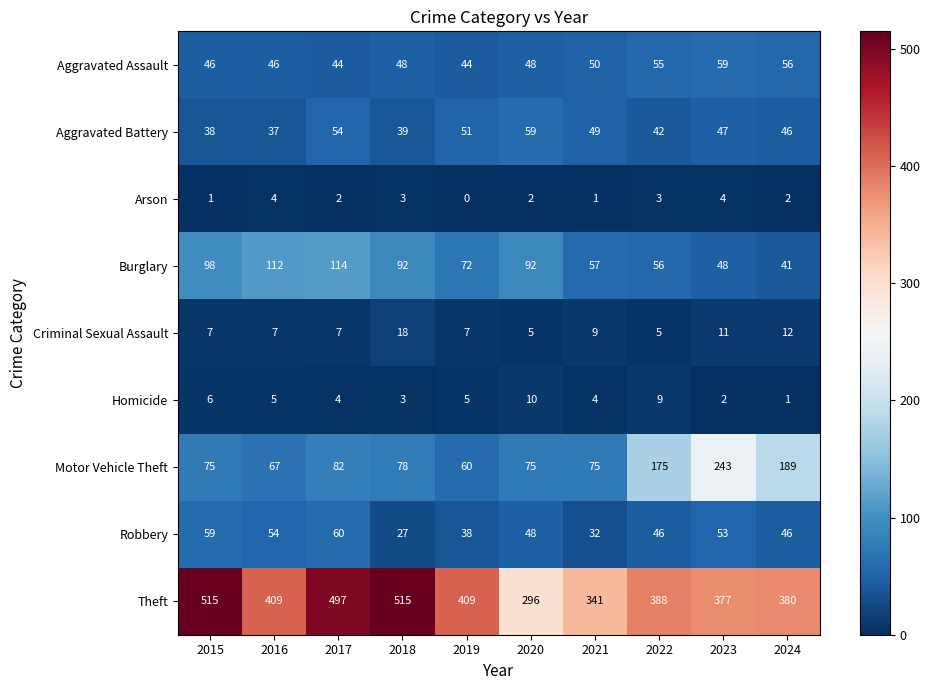

What is the sum of the Arson values at 2016 and 2017?

6